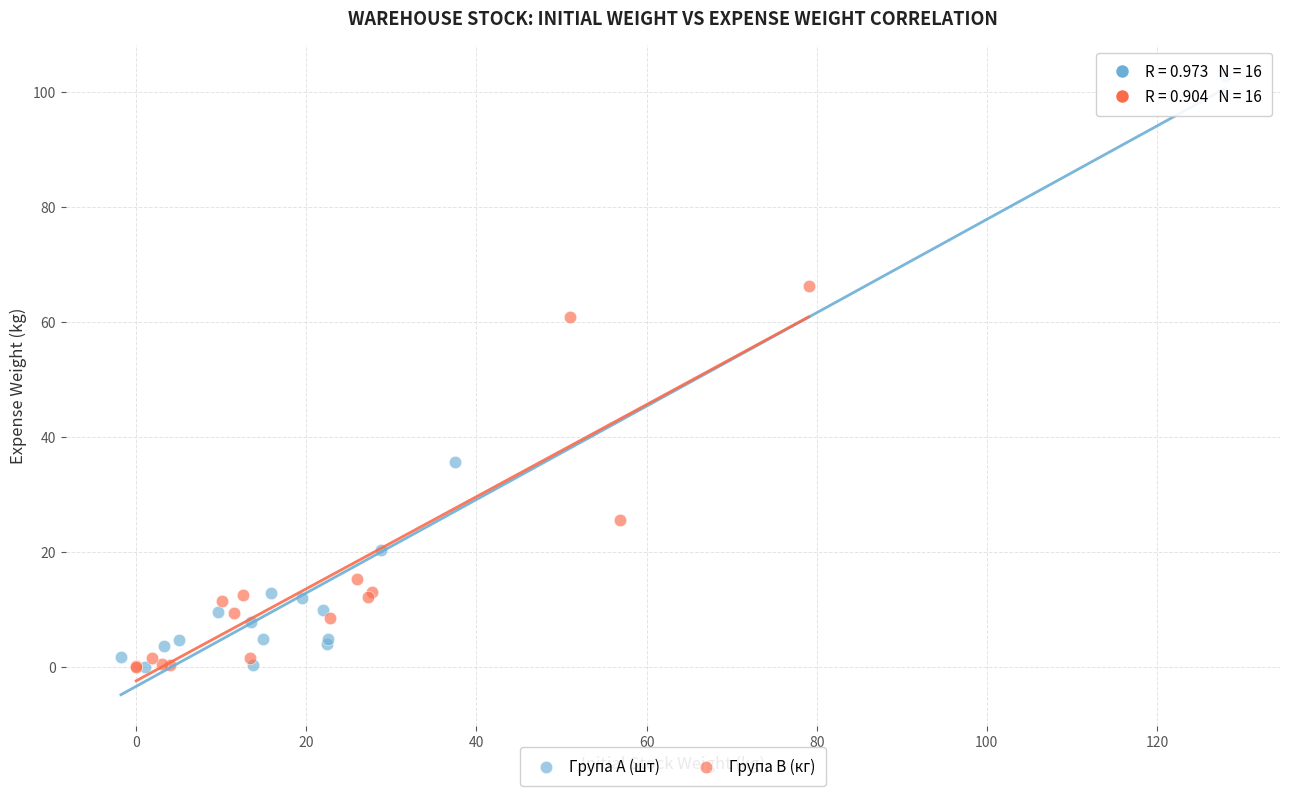

What are all the series names shown in the legend?

Група A (шт), Група B (кг)